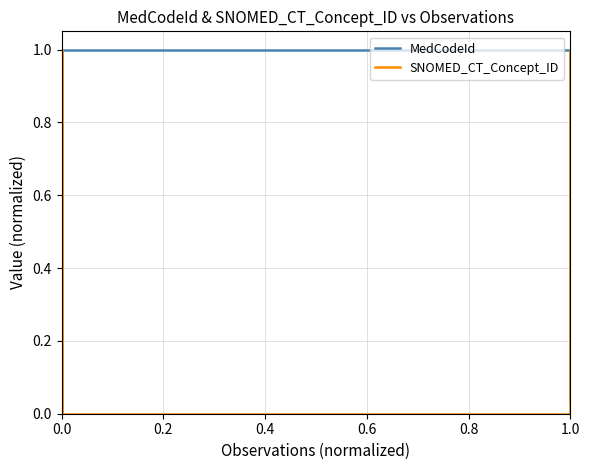

Which series has the largest total across all categories?

SNOMED_CT_Concept_ID